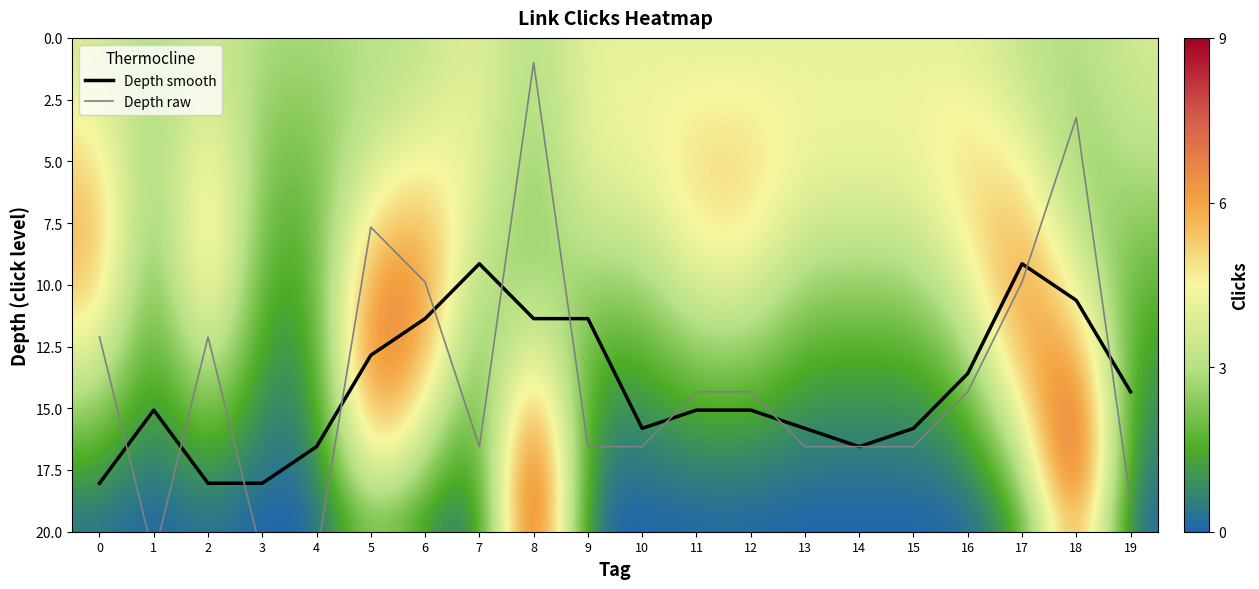

What is the sum of the Depth raw values at 13 and 4?

37.6